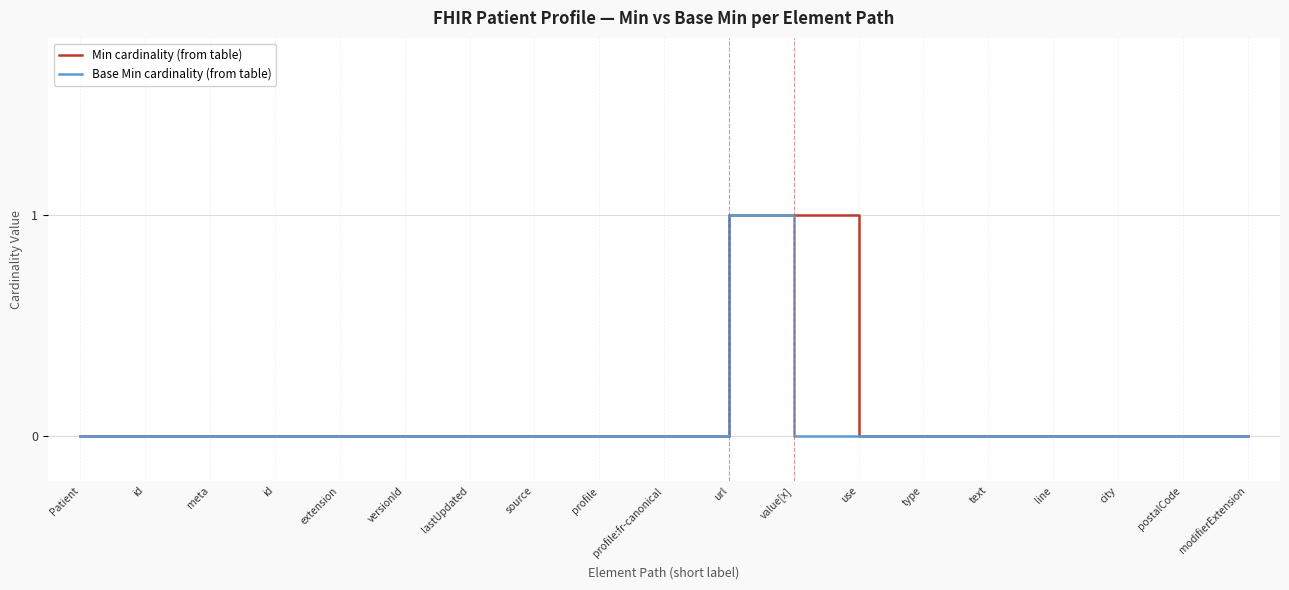

How many lines are shown in the chart?

2